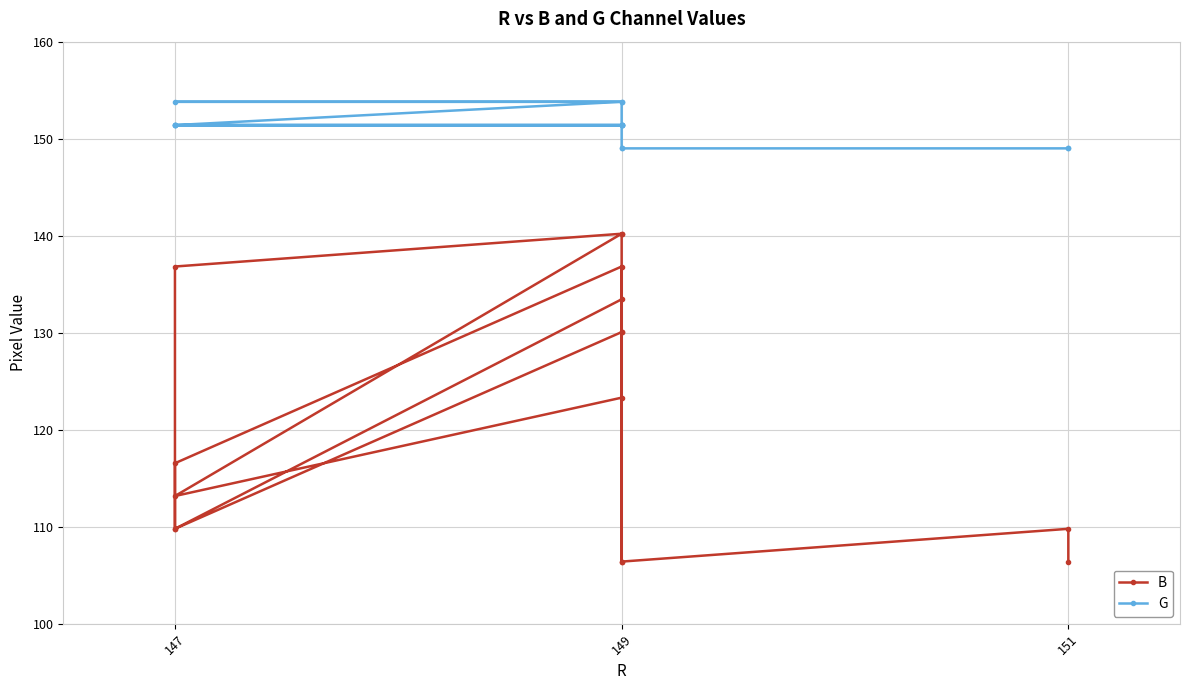

True or false: B and G intersect in this chart.

False